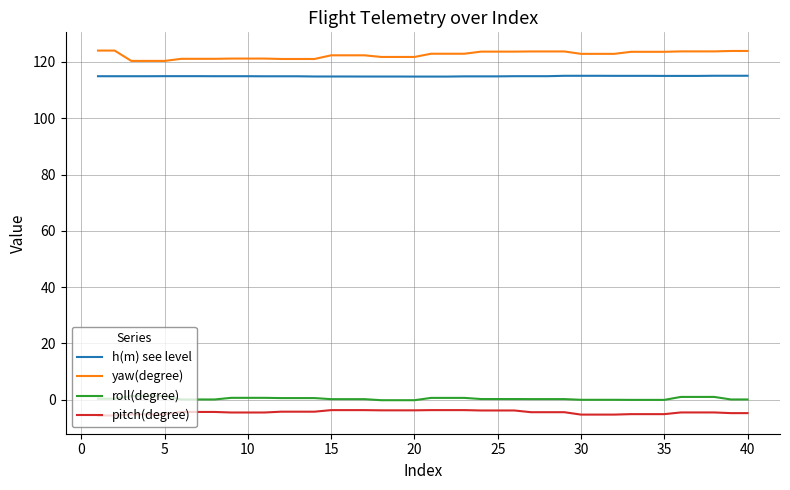

True or false: yaw(degree) and h(m) see level cross at least once.

False